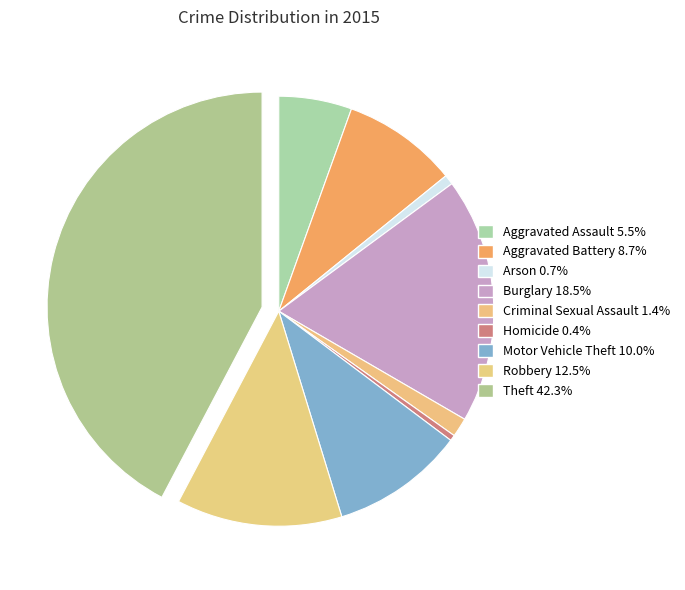

How many segments does this pie chart have?

9